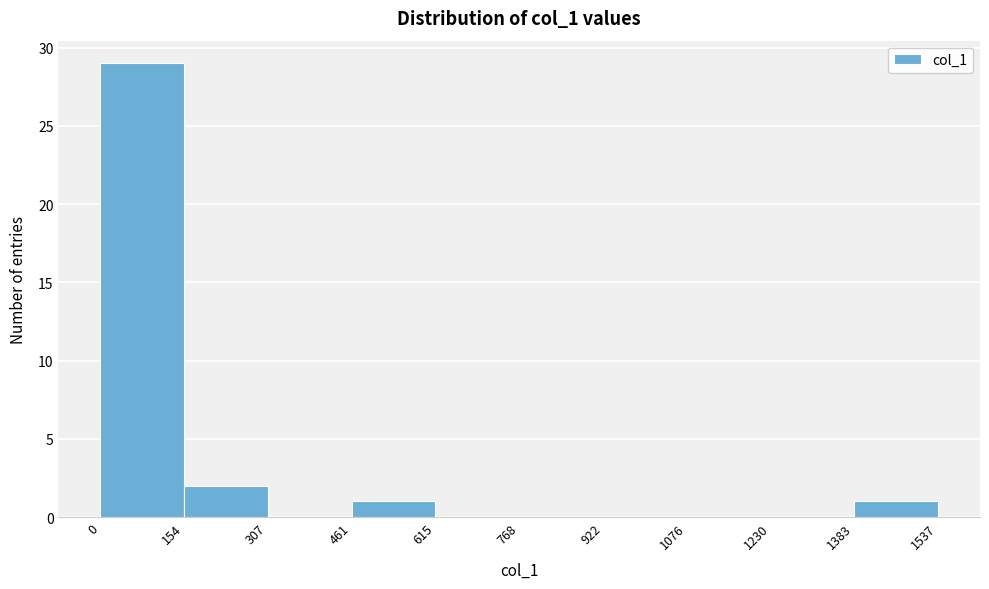

What is the height of the bar covering 461 to 615 on the x-axis? The values are not printed on the chart, so give them approximately, as read against the axis.

1